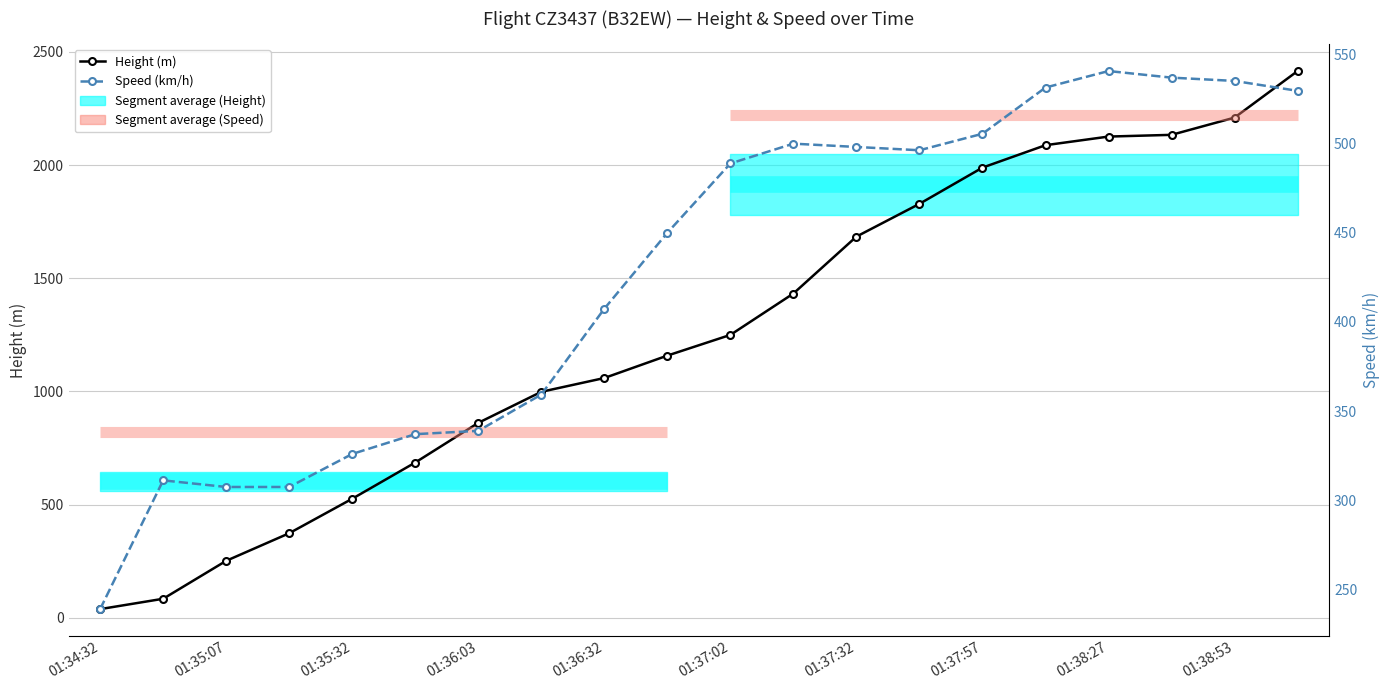

What is the difference between the second highest and minimum values in the Height (m) series?

2171.7